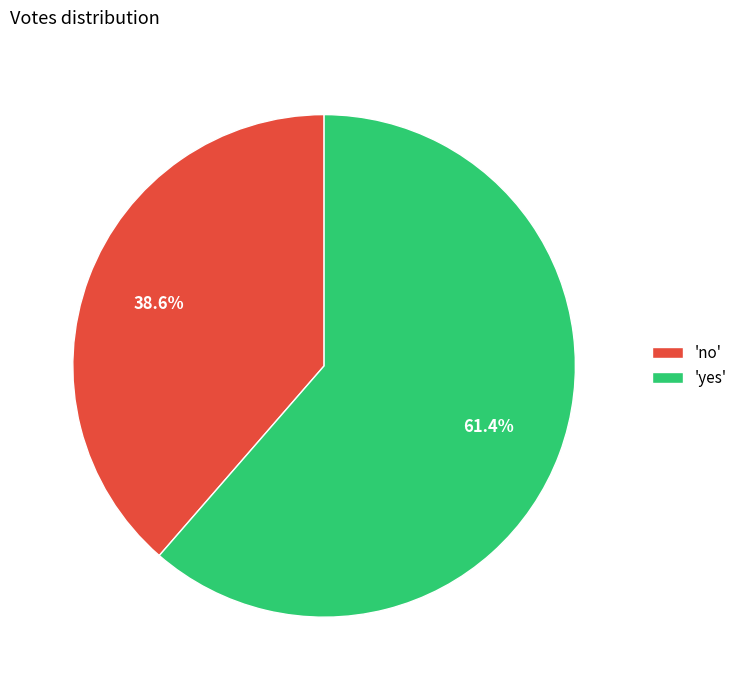

Rank the categories by value from highest to lowest.

'yes', 'no'